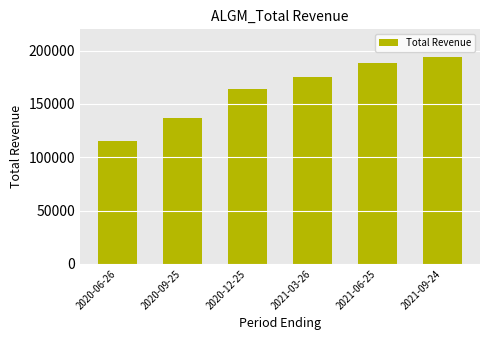

What is the difference between the maximum and second lowest values?

57000